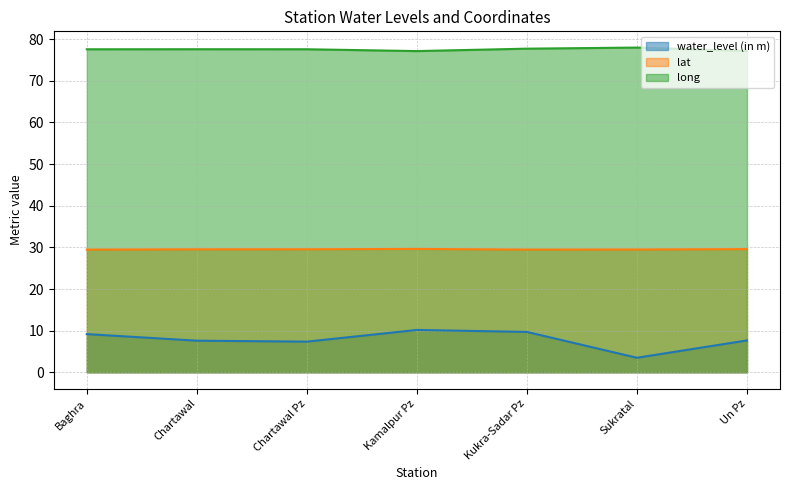

At which category does the chart reach its peak across all series?

Sukratal